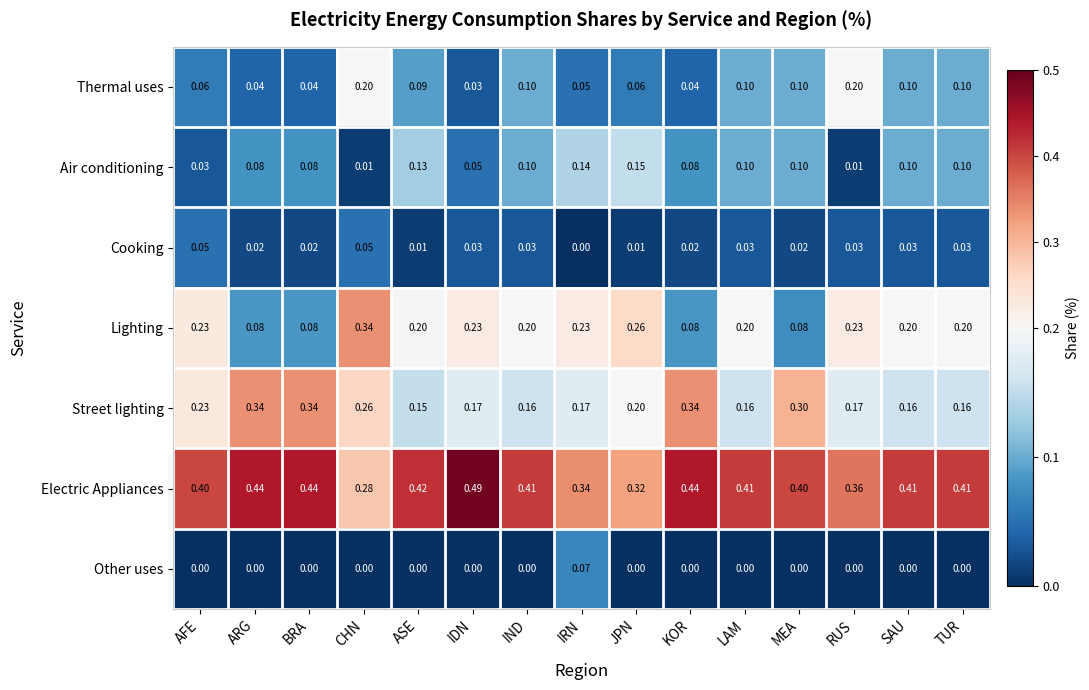

Which series has the largest total across all categories?

Electric Appliances